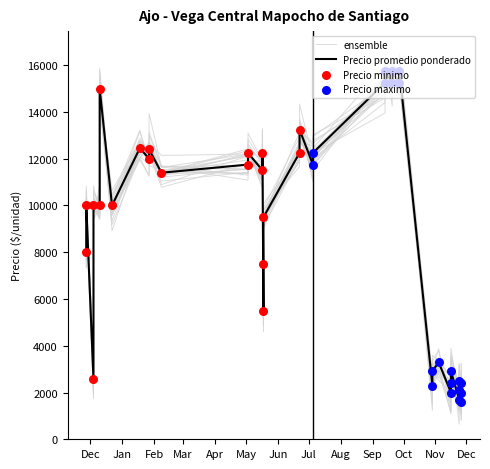

Is the value of Precio promedio ponderado at 31 greater than the value of Precio maximo at 3?

No